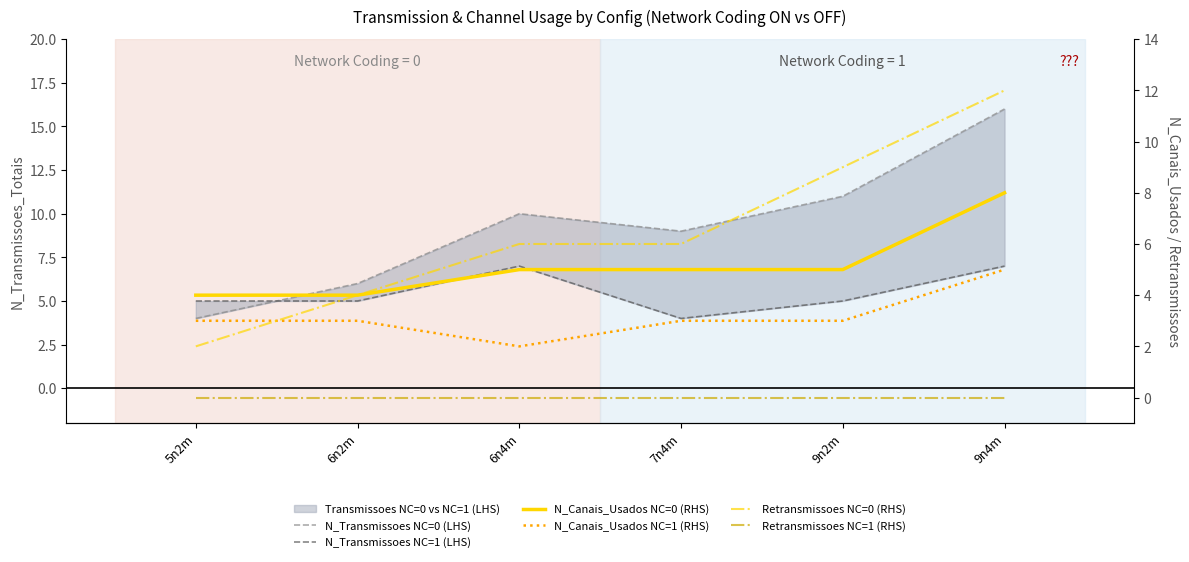

What is the lowest value of the N_Transmissoes NC=1 (LHS) series?

4